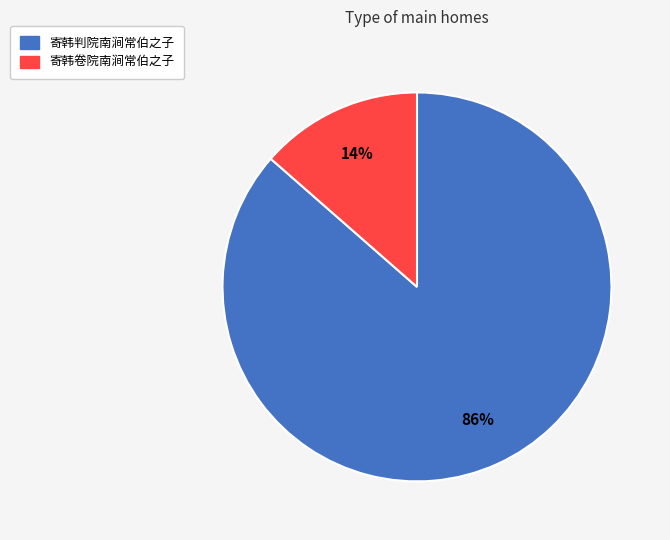

How many segments does this pie chart have?

2